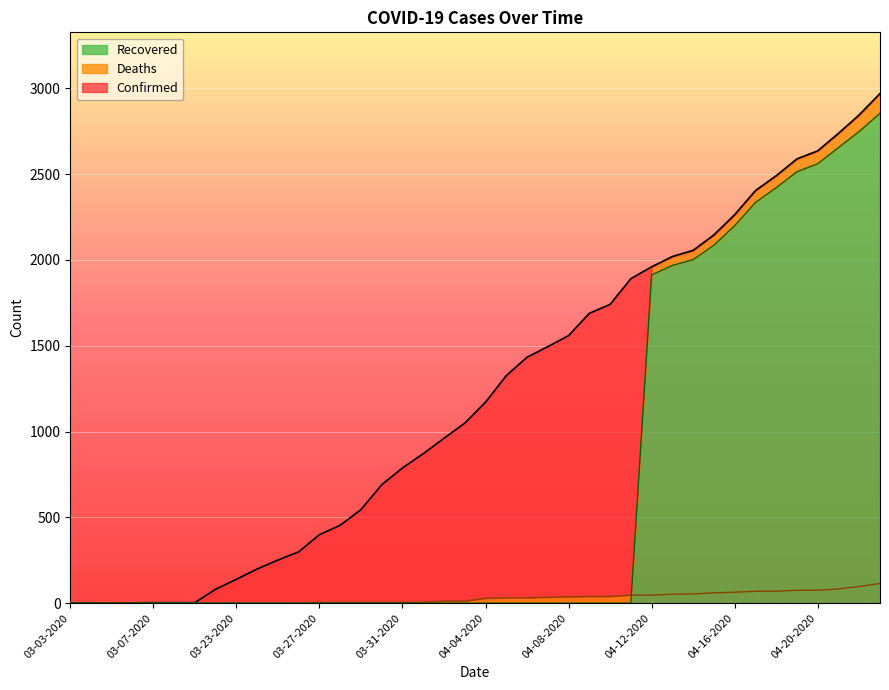

True or false: Deaths has more than 1 points higher than both neighbors.

False